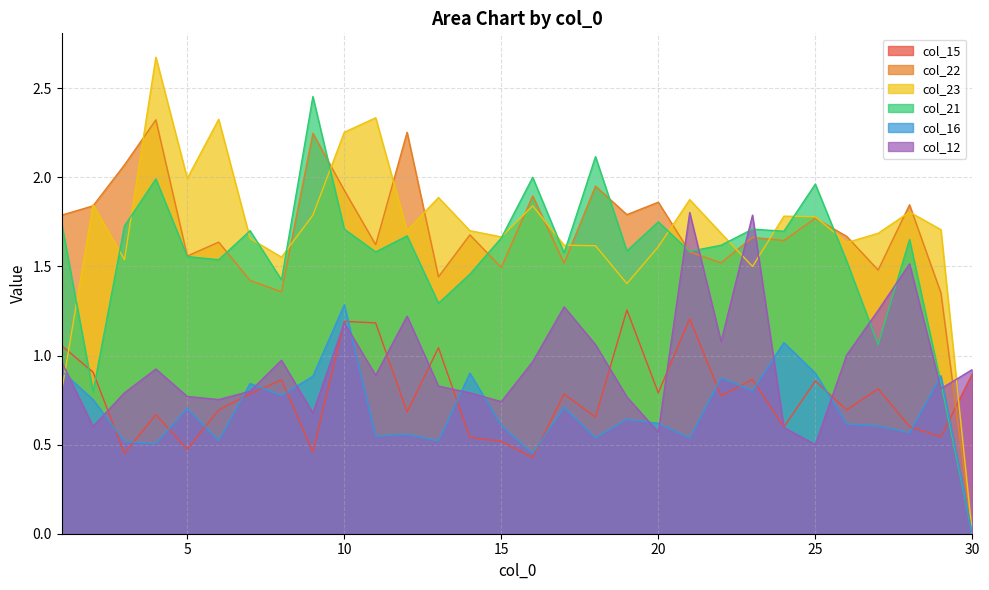

What is the spread (max minus min) of values at 21?

1.3